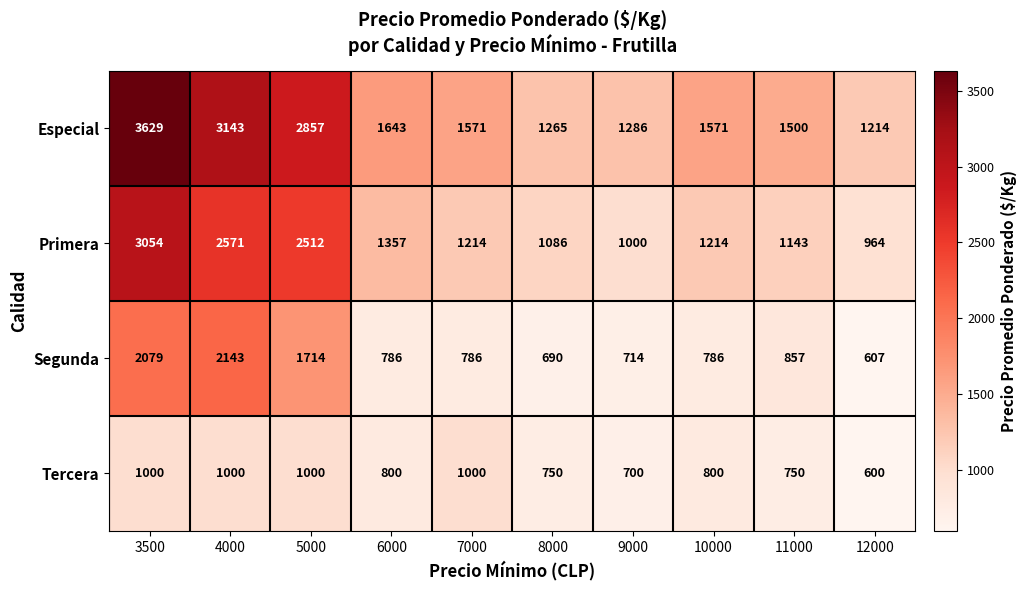

True or false: Tercera has a value of 800 at 10000.

True